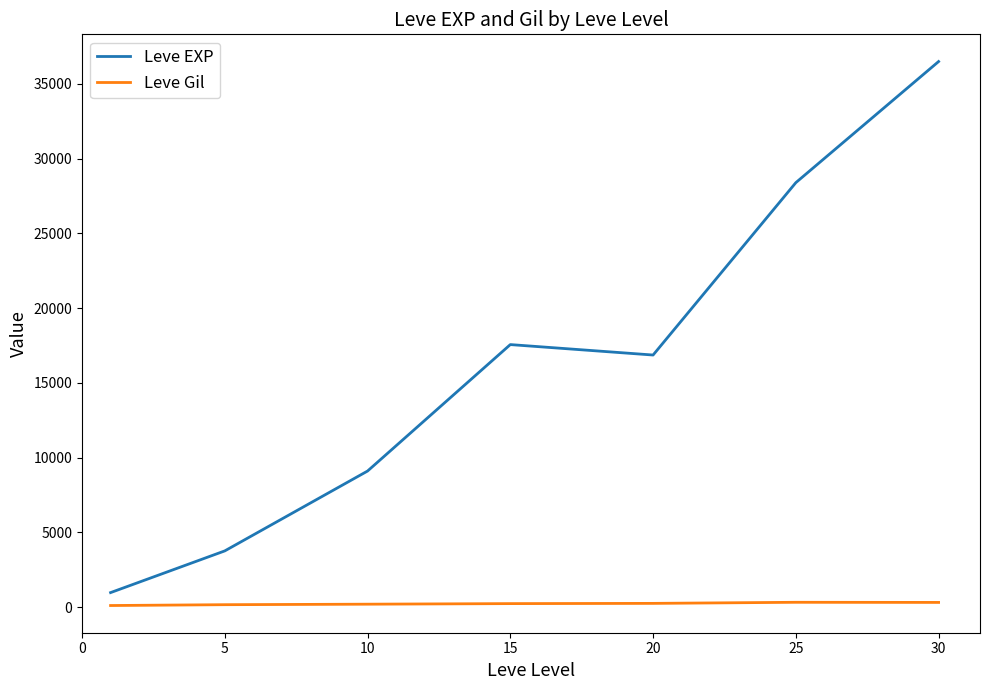

True or false: Leve Gil and Leve EXP intersect in this chart.

False